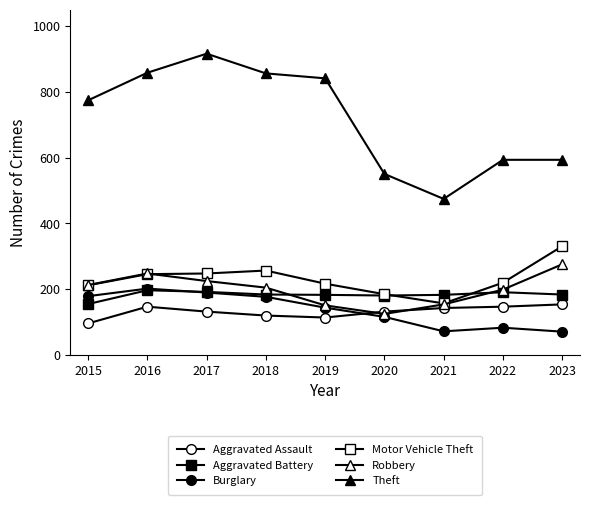

How many values in the Aggravated Battery series are below 183?

4